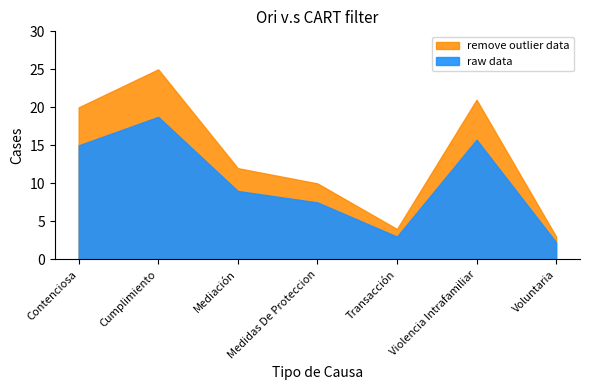

Reading right to left, what are all the values shown in this chart?

3	21	4	10	12	25	20